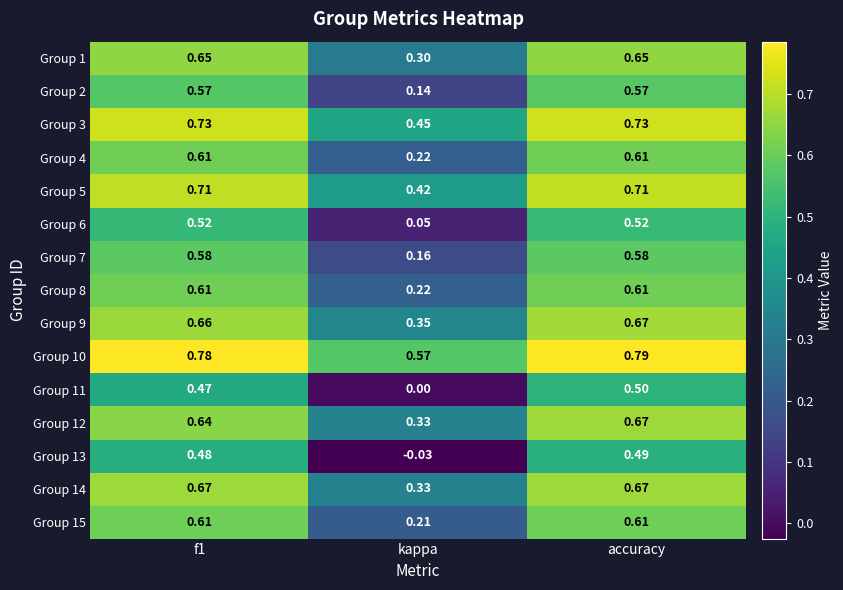

Which series has the widest spread of values?

Group 13